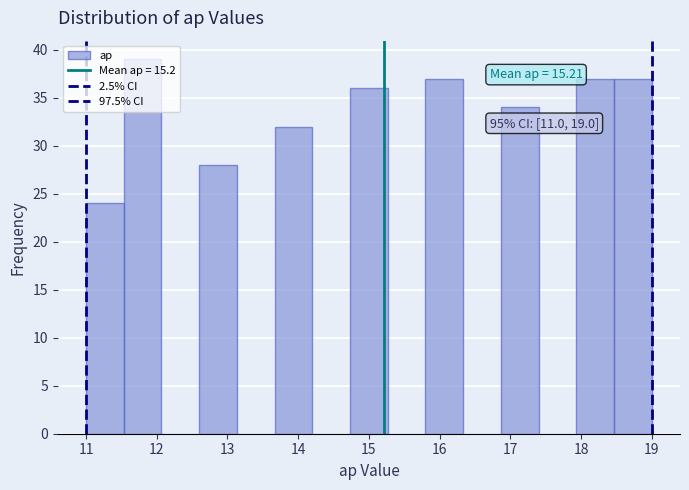

Which range on the x-axis has the tallest bar?

11.5 to 12.1